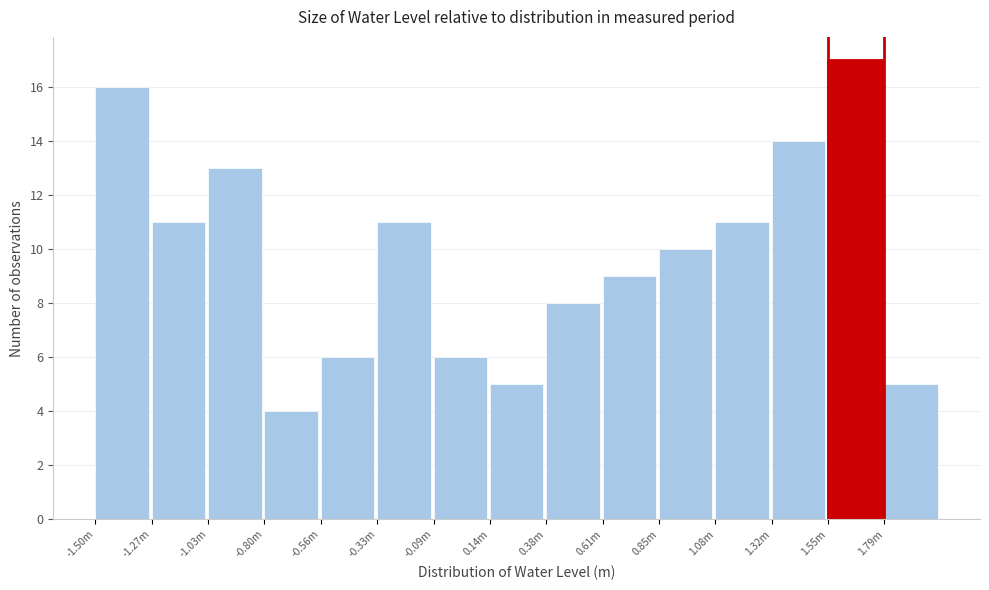

Reading right to left, what are all the values shown in this chart?

1.79m=5	1.55m=17	1.32m=14	1.08m=11	0.85m=10	0.61m=9	0.38m=8	0.14m=5	-0.09m=6	-0.33m=11	-0.56m=6	-0.80m=4	-1.03m=13	-1.27m=11	-1.50m=16